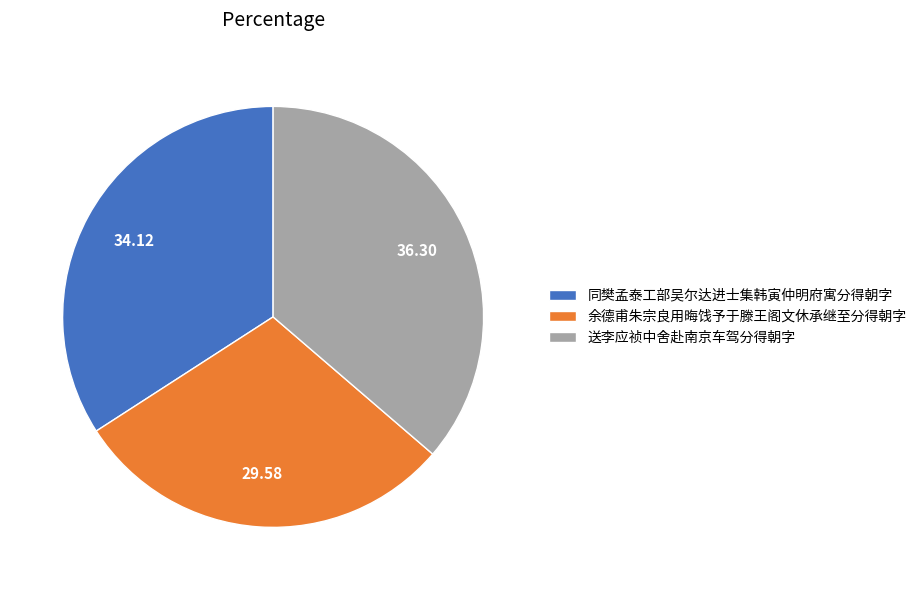

How many slices are in this pie chart?

3